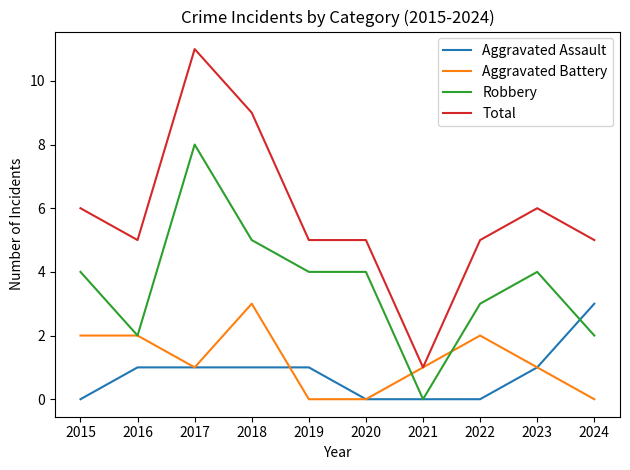

What is the greatest value displayed?

11